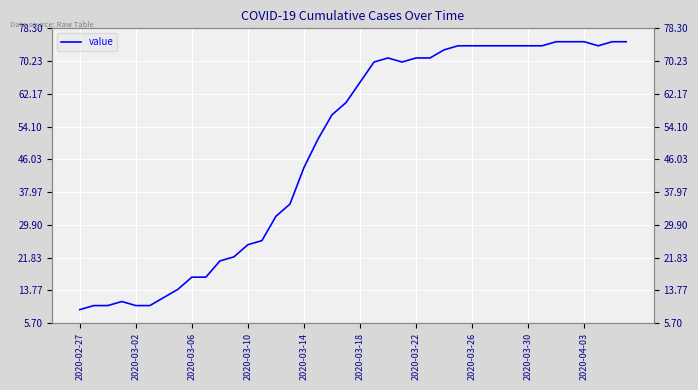

What is the sum of the values at 2020-04-03 and 18?

74